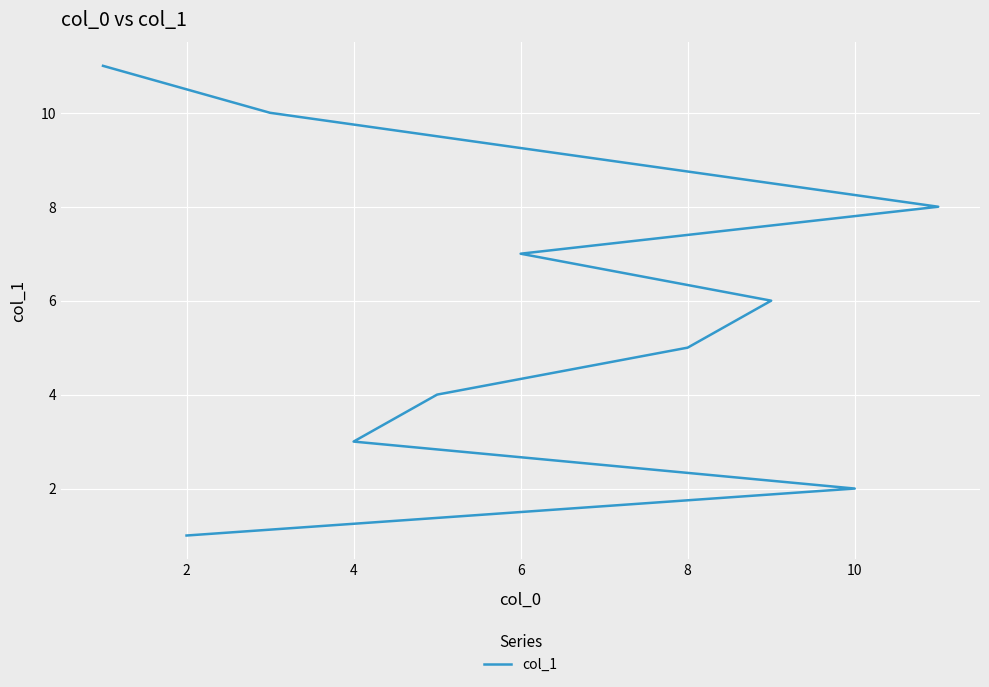

How many lines are shown in the chart?

1